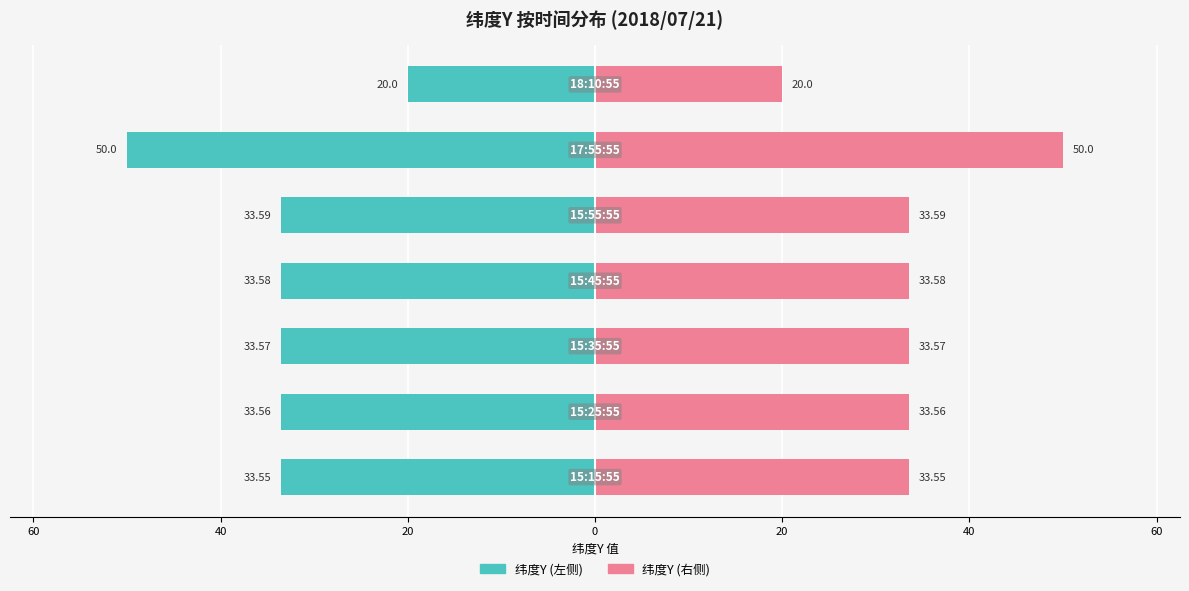

Rank the series at 40 from lowest to highest value.

纬度Y (左), 纬度Y (右)